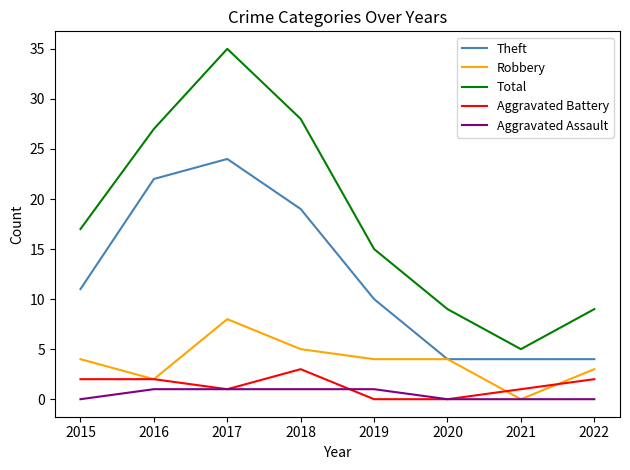

Reading left to right, what are all the values shown in this chart?

Theft: 11	22	24	19	10	4	4	4
Robbery: 4	2	8	5	4	4	0	3
Total: 17	27	35	28	15	9	5	9
Aggravated Battery: 2	2	1	3	0	0	1	2
Aggravated Assault: 0	1	1	1	1	0	0	0